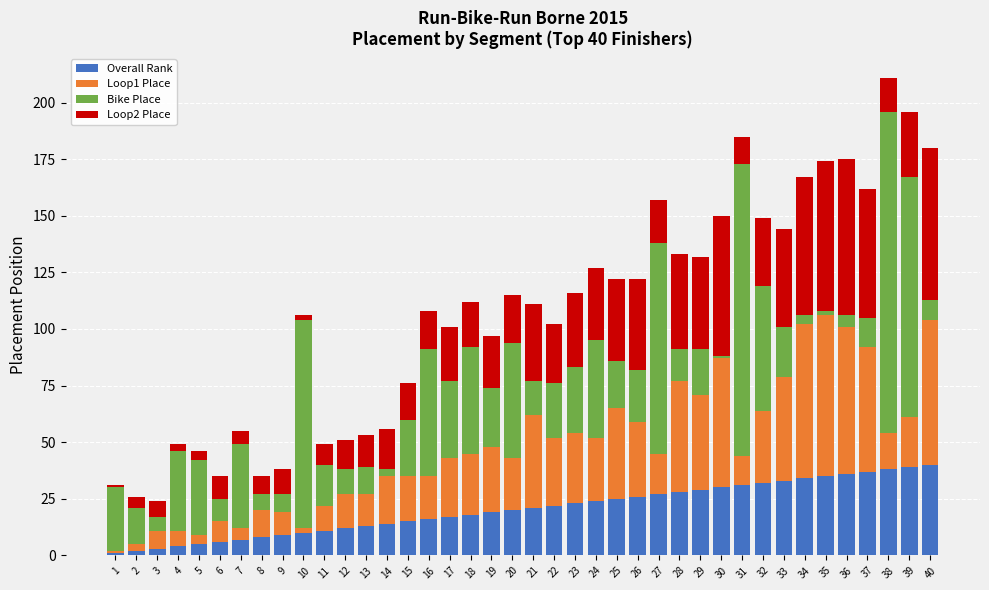

The value of Overall Rank at 23 is 15. True or false?

False